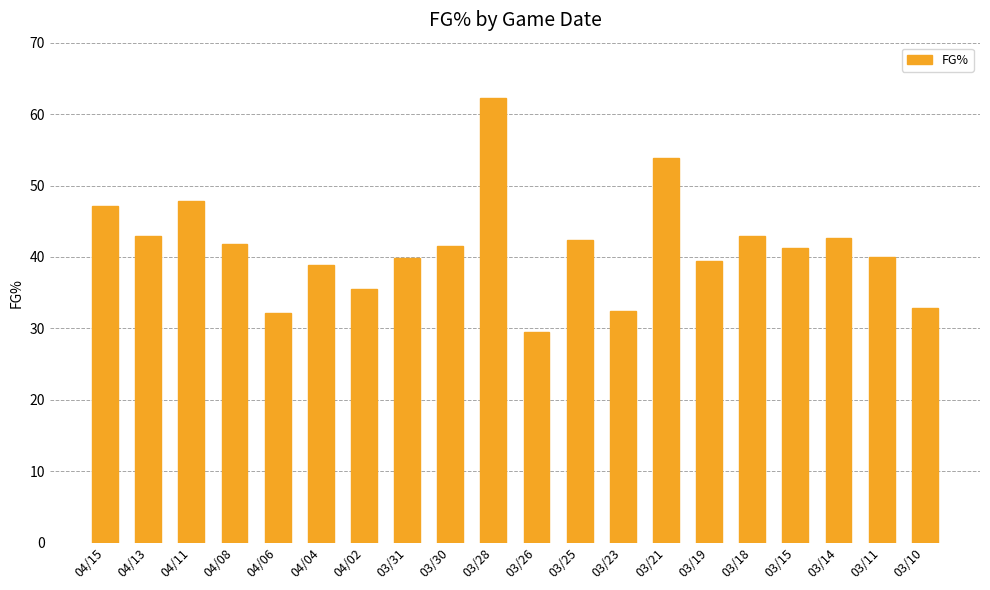

What is the maximum value shown in the chart?

62.2